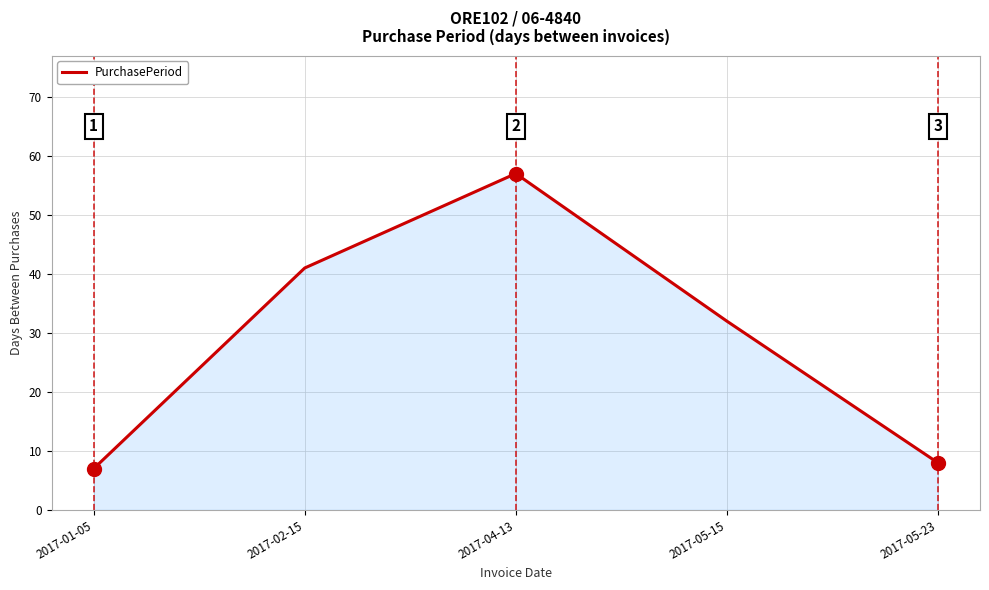

What is the difference between the second highest and second lowest values?

33